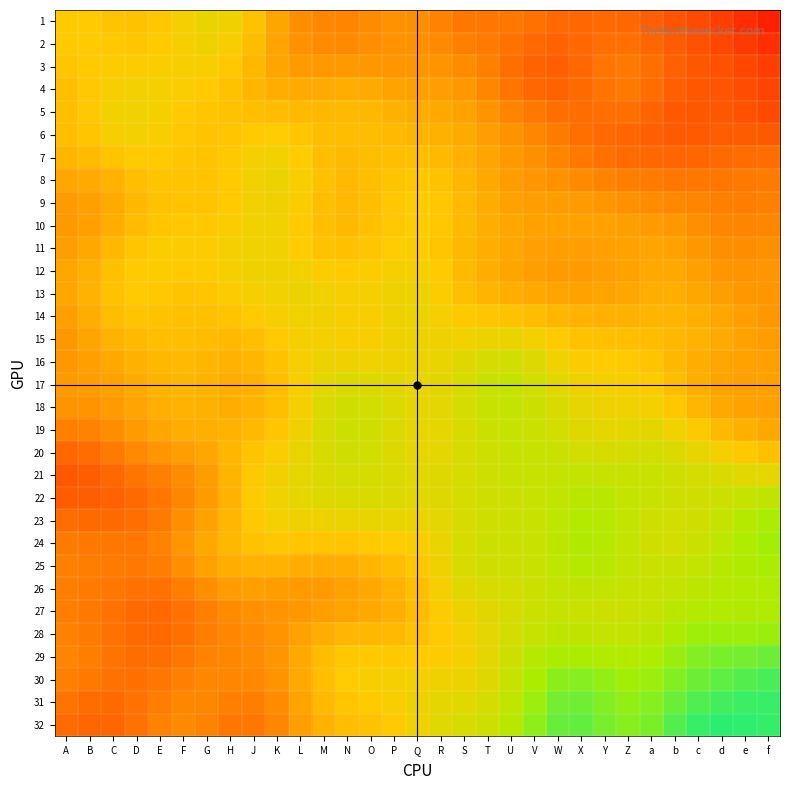

How many distinct data groups are displayed?

32